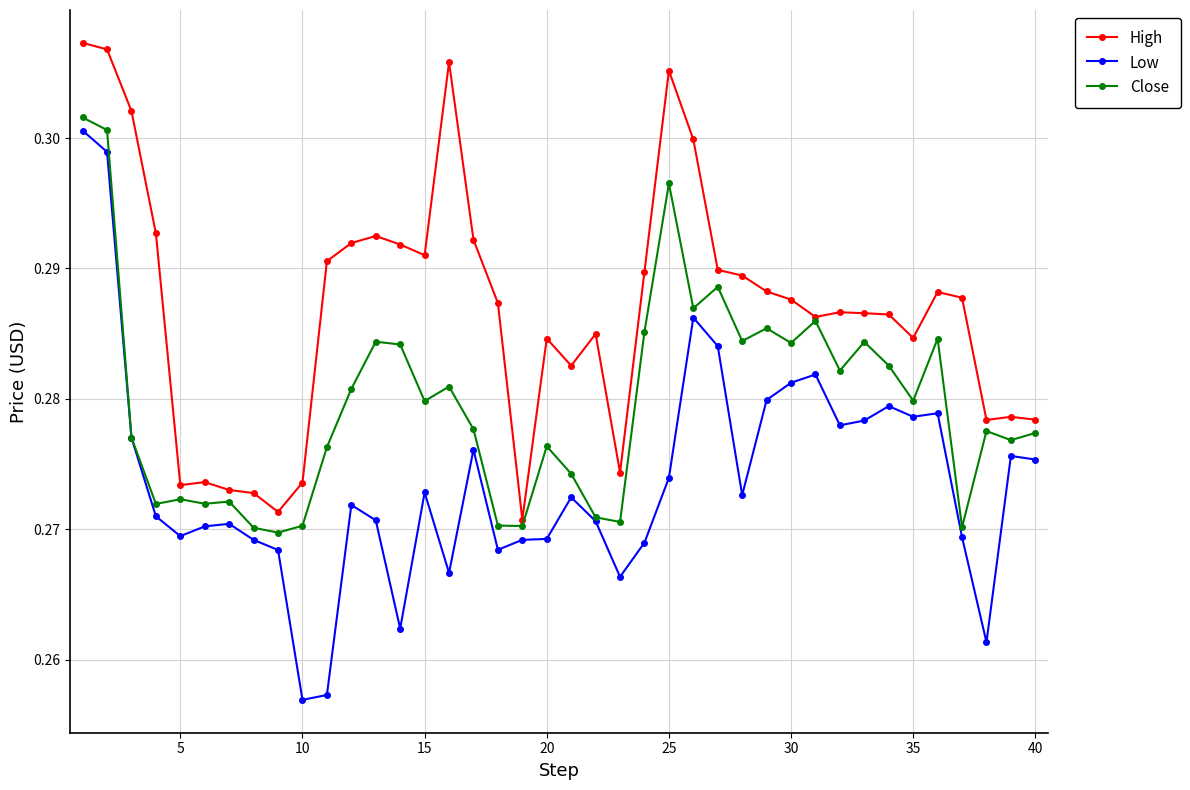

Which series has the widest spread of values?

Low